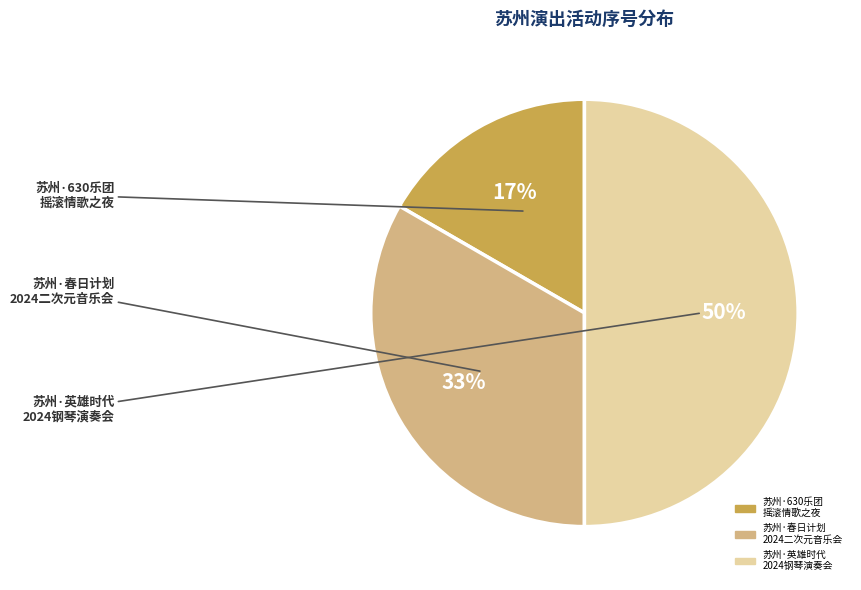

To the nearest percent, what is the average slice percentage?

33%